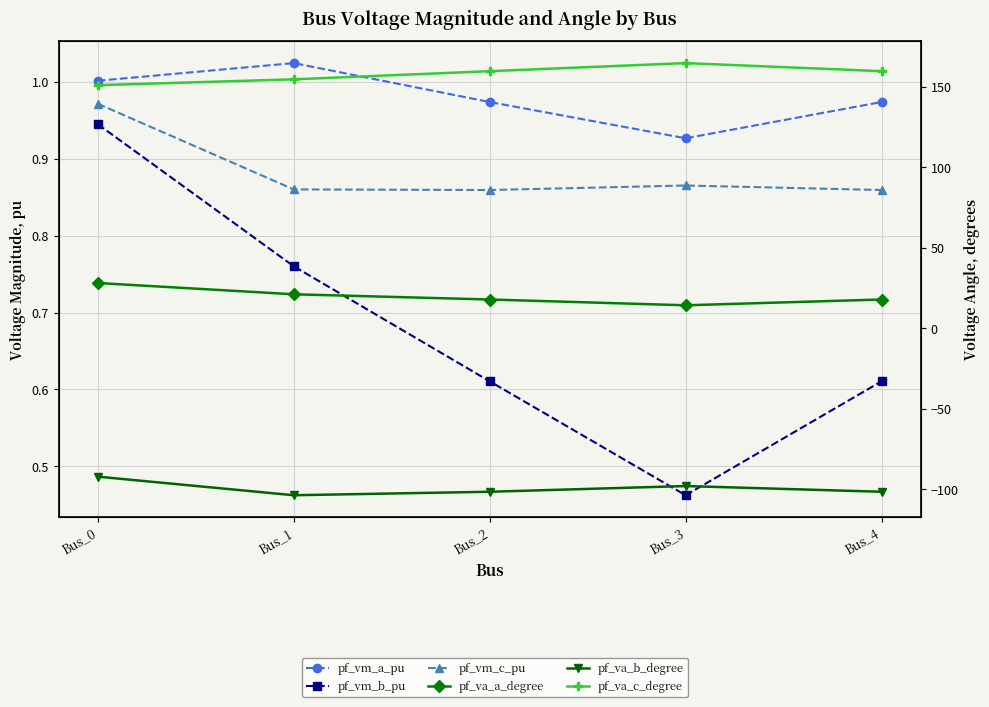

What is the sum of all pf_va_c_degree values?

789.4